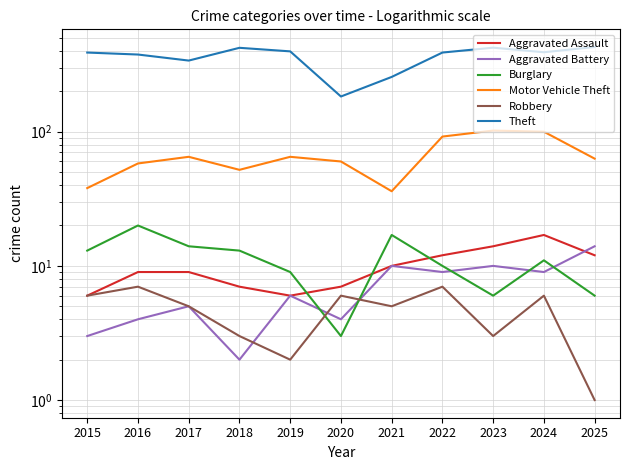

At which label does Aggravated Assault first exceed 9?

2021